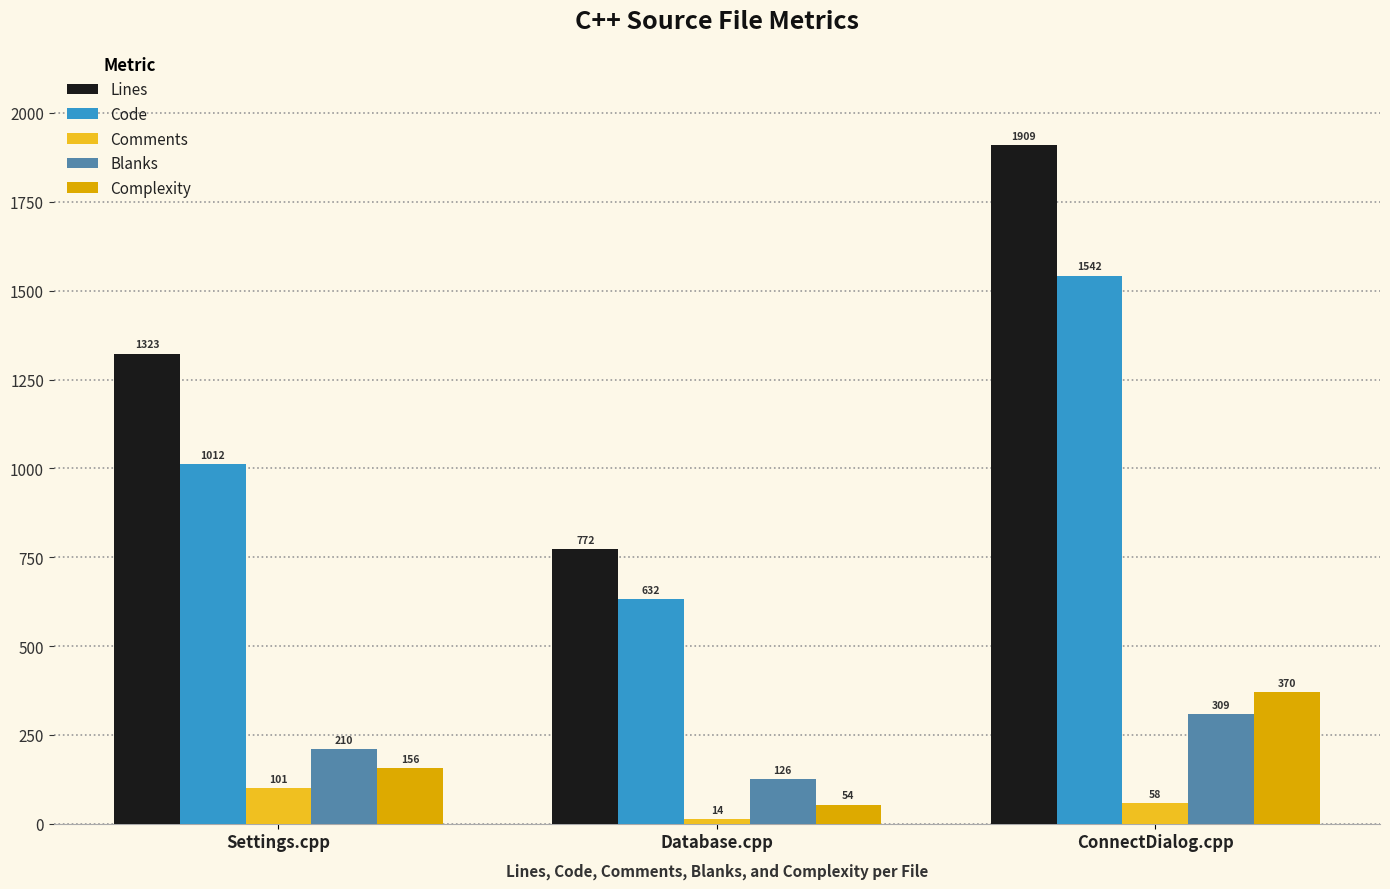

What is the label of the 2nd bar from the right?

Database.cpp